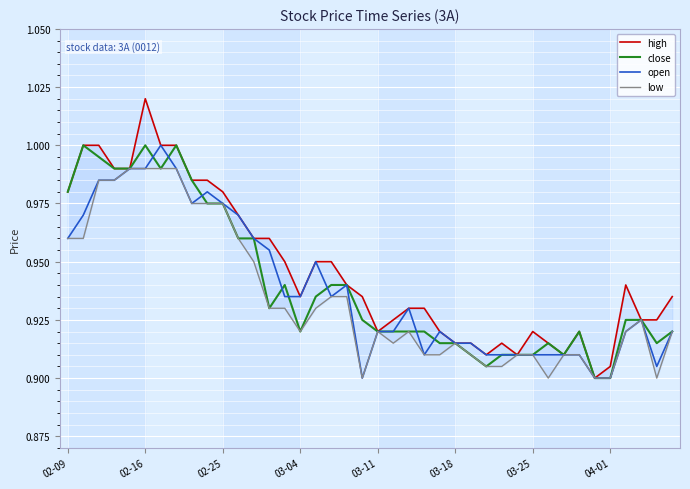

Is the value of high at 26 greater than the value of low at 19?

Yes